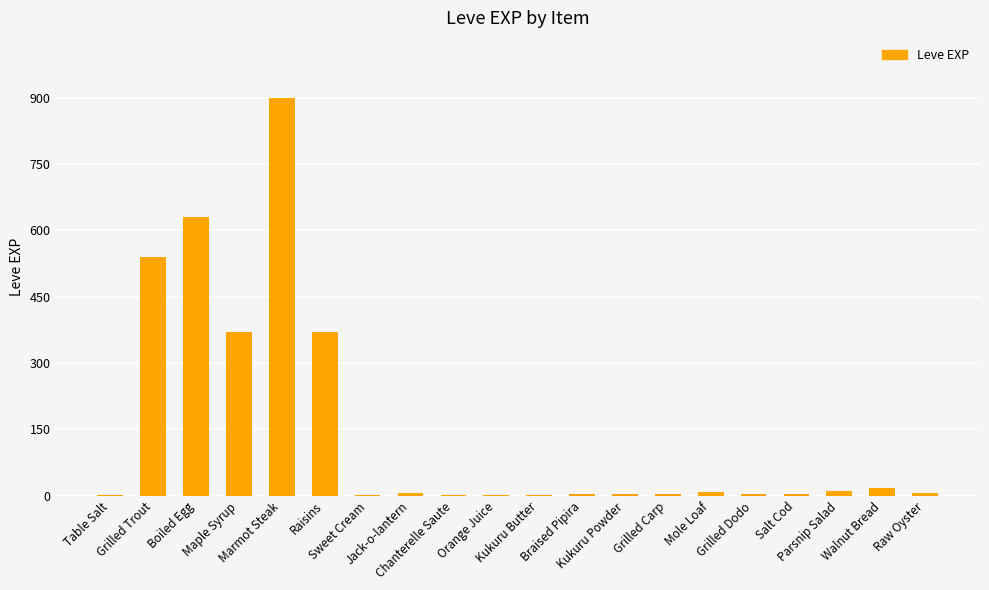

Is it true that the value at Parsnip Salad is 10?

True